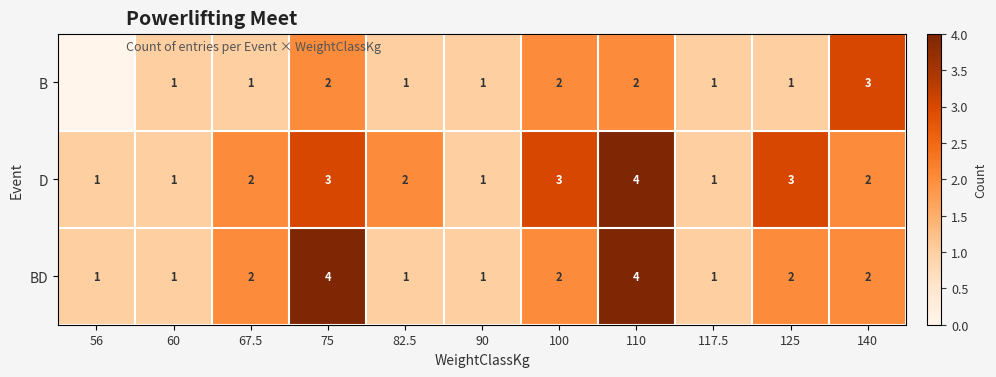

What is the sum of the D values at 67.5 and 60?

3